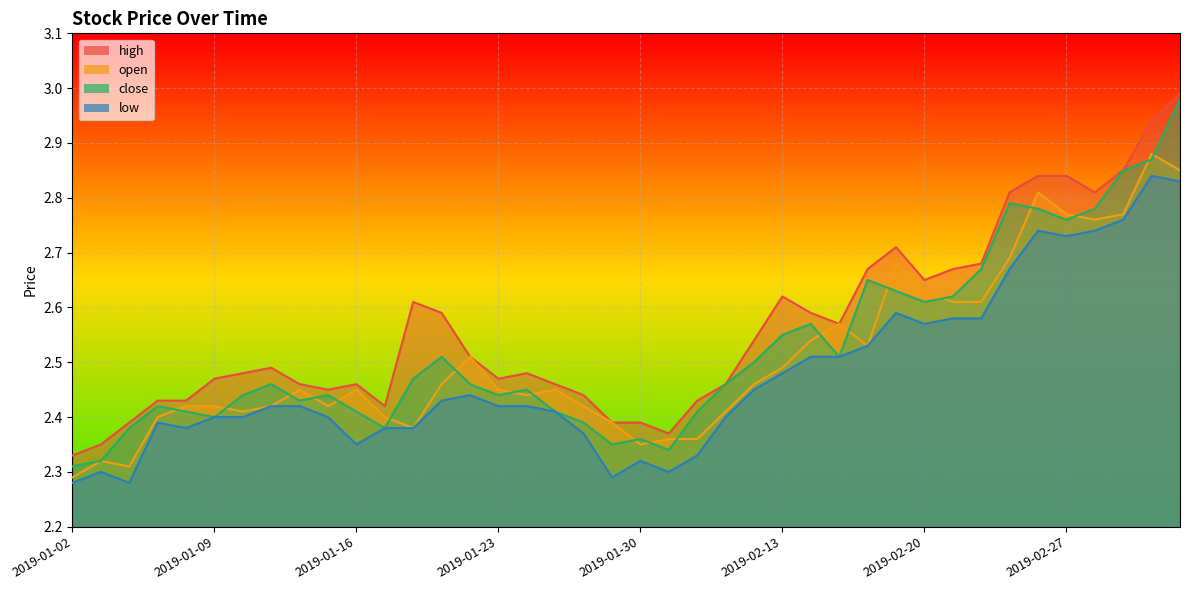

Rank the series by their maximum value, from highest to lowest.

high, close, open, low